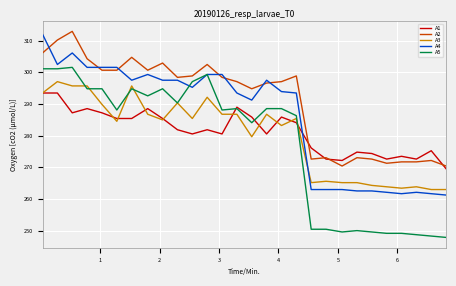

What is the maximum value shown in the chart?

312.9